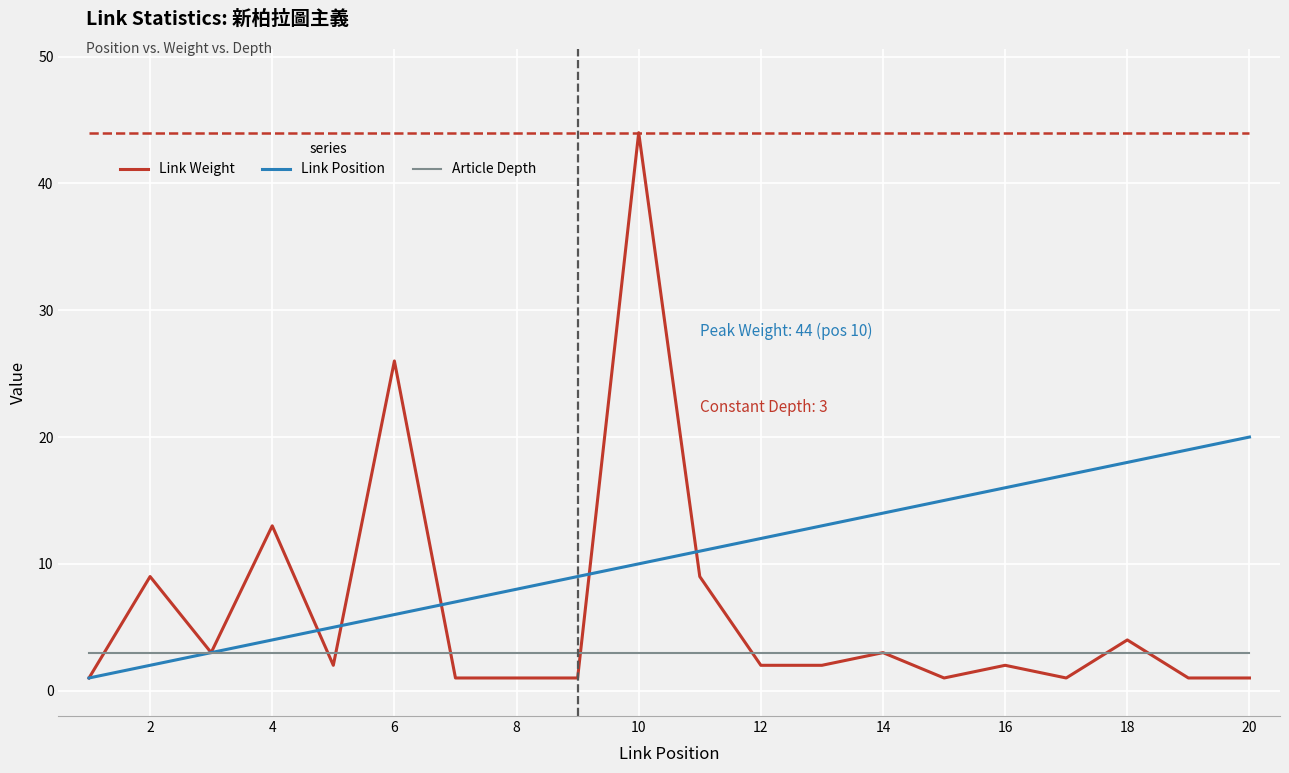

What are all the series names shown in the legend?

Link Weight, Link Position, Article Depth